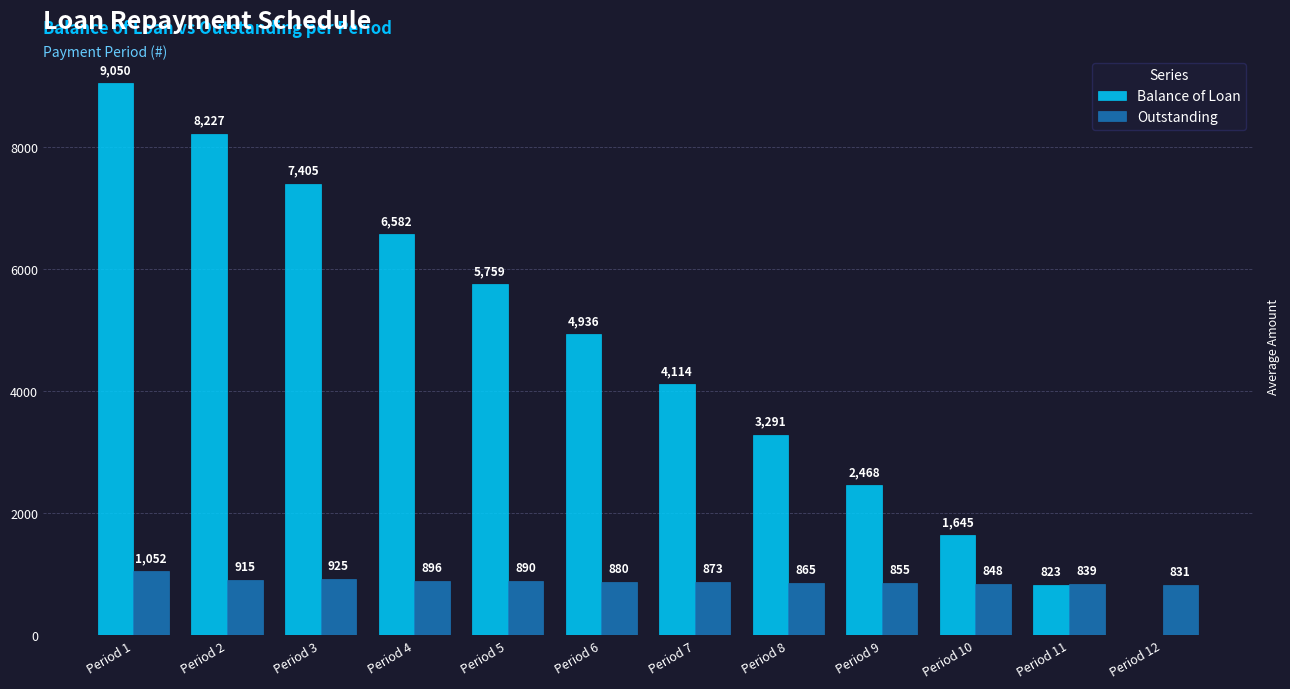

The value of Outstanding at Period 10 is 1279.1. True or false?

False